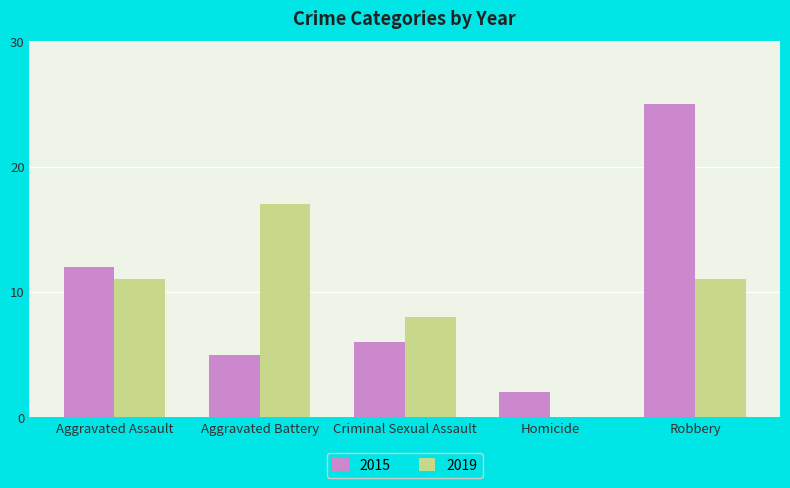

Is the value of 2019 at Homicide greater than the value of 2015 at Aggravated Battery?

No